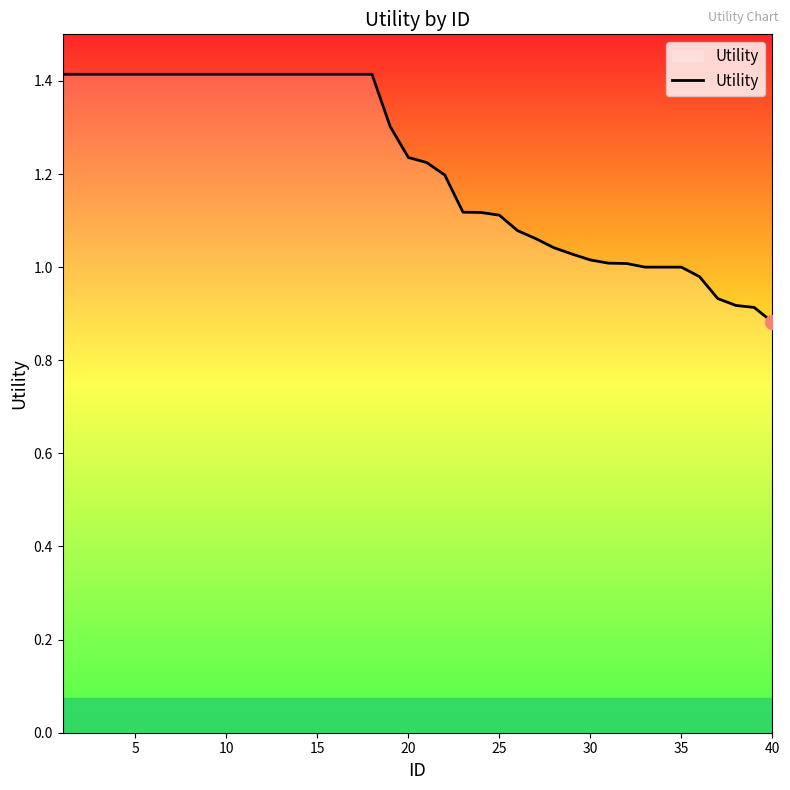

Which has a higher value, 5 or 20?

5